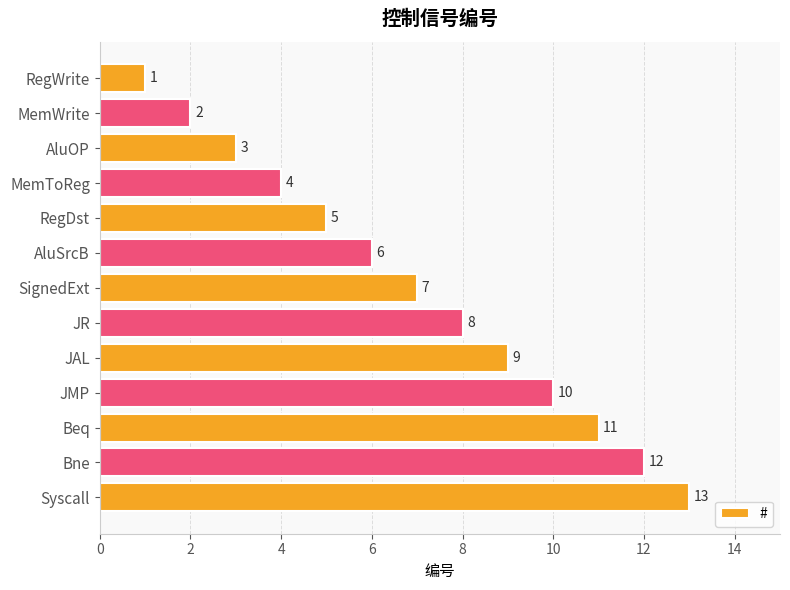

Rank the categories by value from highest to lowest.

Syscall, Bne, Beq, JMP, JAL, JR, SignedExt, AluSrcB, RegDst, MemToReg, AluOP, MemWrite, RegWrite